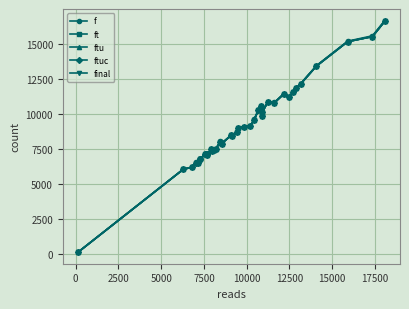

Is this an area chart (filled region under the line)?

No